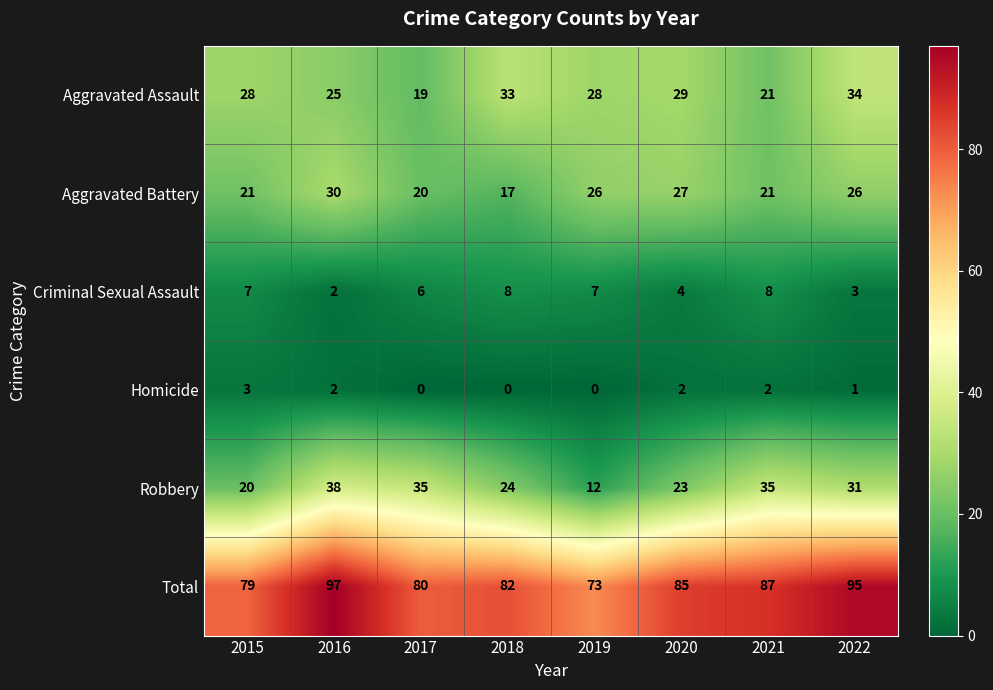

Which series changed the most between 2018 and 2021?

Aggravated Assault